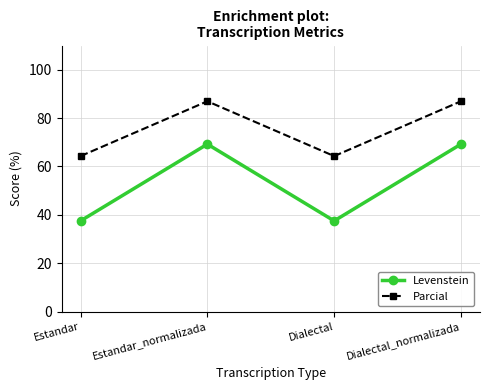

Does the chart display data point markers on the line(s)?

Yes